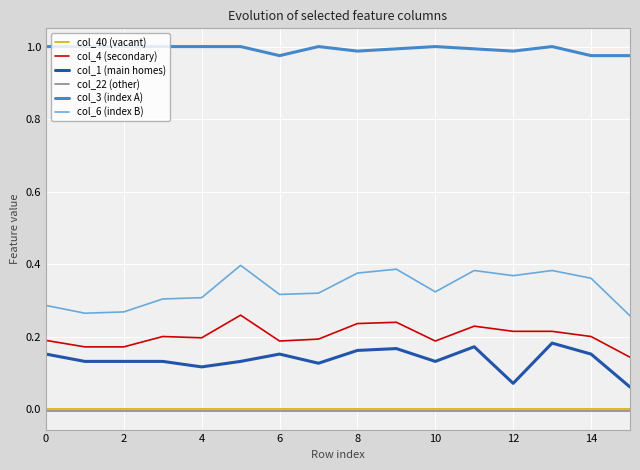

Which series has the largest total across all categories?

col_3 (index A)